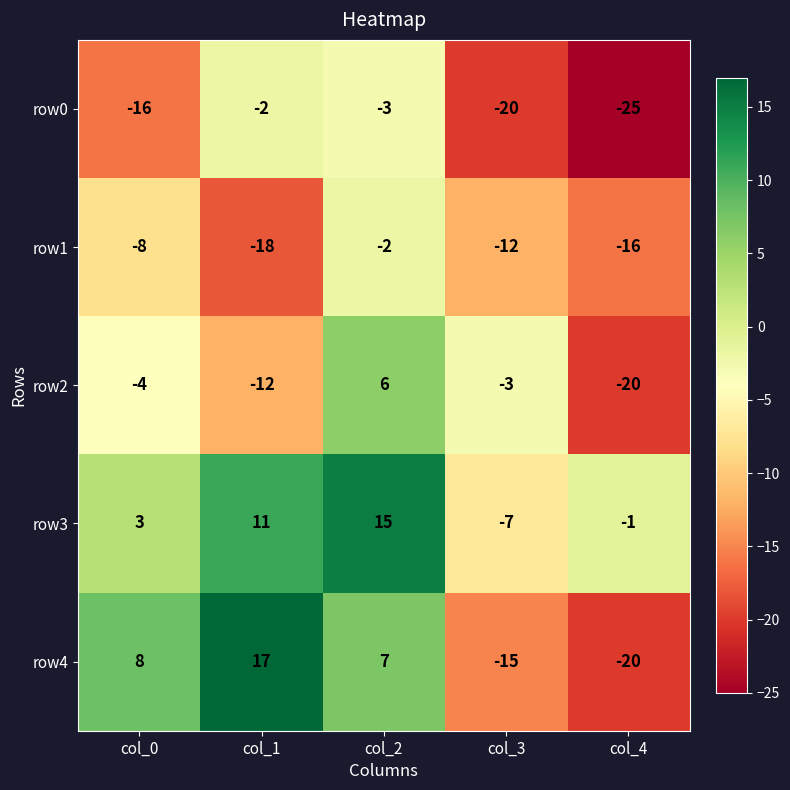

How many row3 values are between -1 and 11?

3